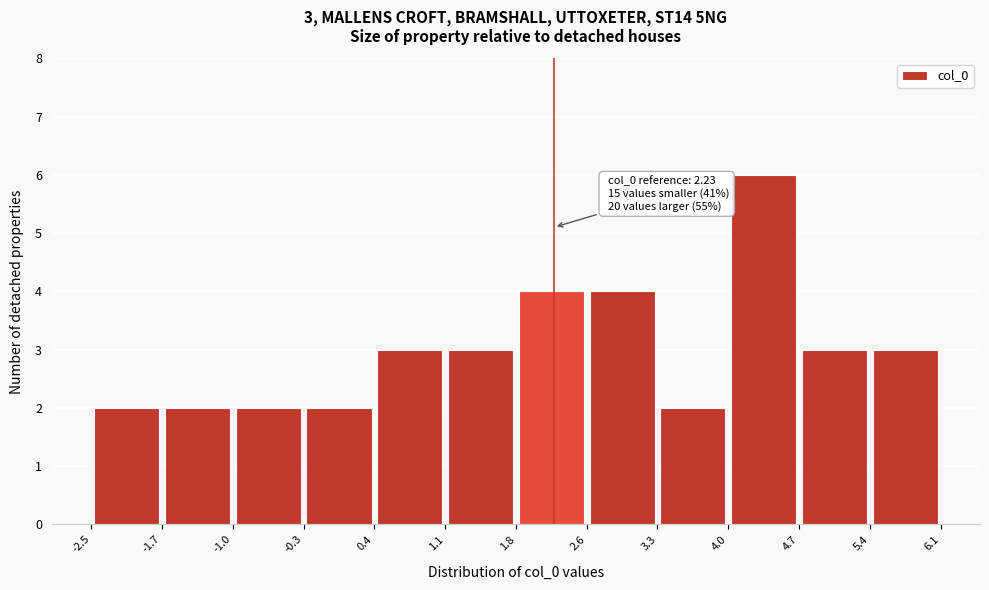

Which range on the x-axis has the tallest bar?

4.0 to 4.7